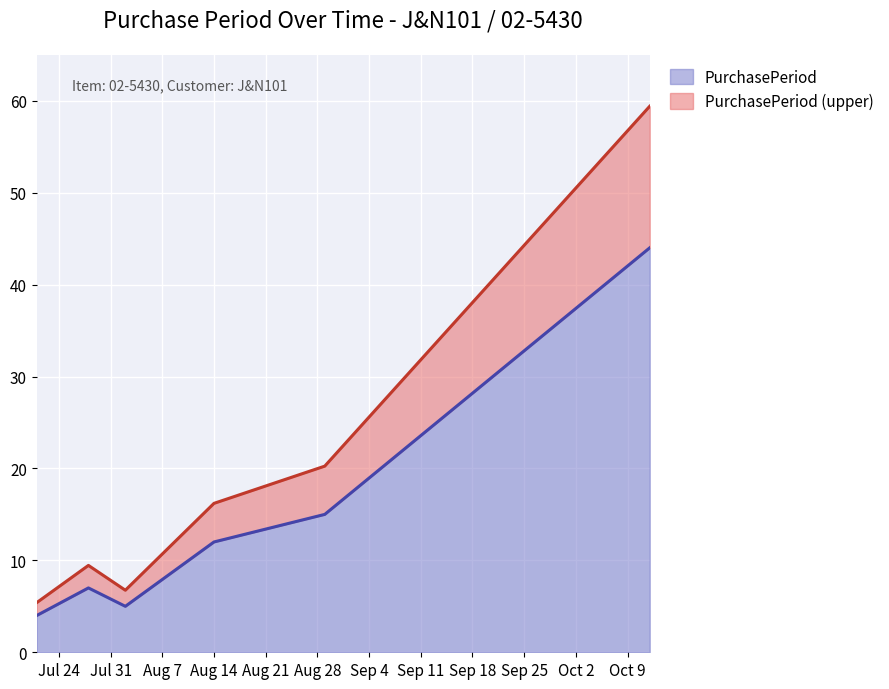

What is the difference between the maximum and second lowest values in the PurchasePeriod series?

39.0